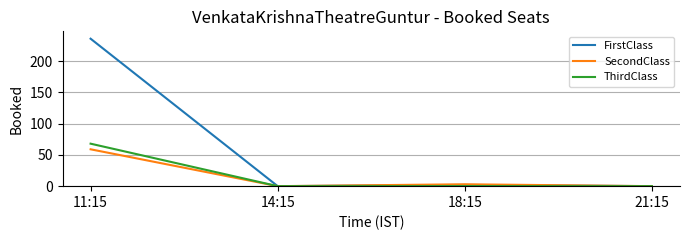

Reading right to left, extract all data points from this chart.

FirstClass: 0	2	0	236
SecondClass: 0	3	0	59
ThirdClass: 0	0	0	68